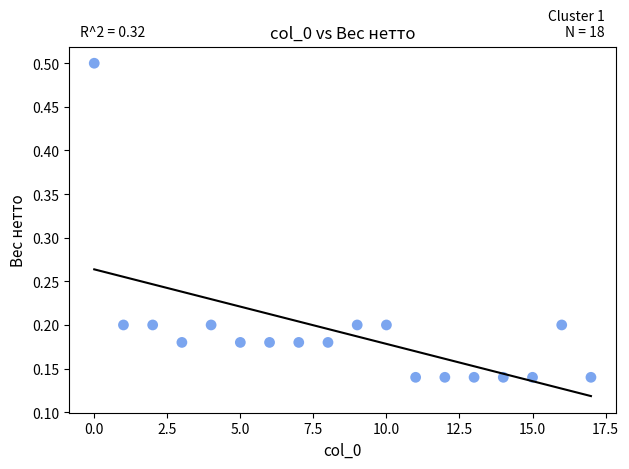

What is the range of Y values (max minus min)?

0.4